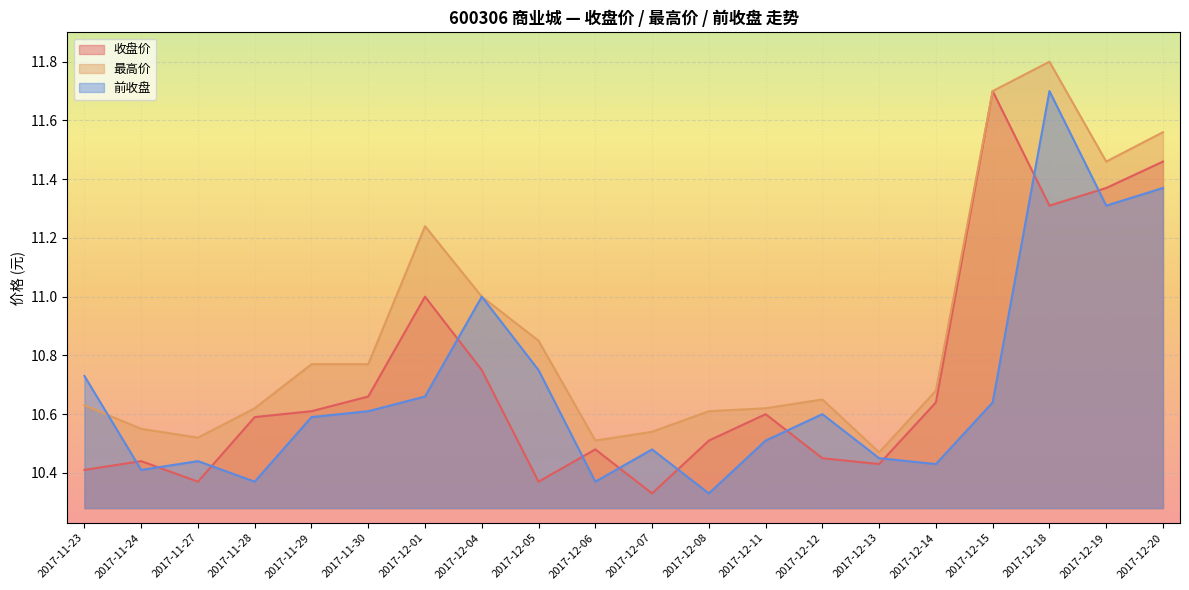

Reading left to right, what are all the values shown in this chart?

收盘价: 10.4	10.4	10.4	10.6	10.6	10.7	11.0	10.8	10.4	10.5	10.3	10.5	10.6	10.4	10.4	10.6	11.7	11.3	11.4	11.5
最高价: 10.6	10.6	10.5	10.6	10.8	10.8	11.2	11.0	10.8	10.5	10.5	10.6	10.6	10.7	10.5	10.7	11.7	11.8	11.5	11.6
前收盘: 10.7	10.4	10.4	10.4	10.6	10.6	10.7	11.0	10.8	10.4	10.5	10.3	10.5	10.6	10.4	10.4	10.6	11.7	11.3	11.4